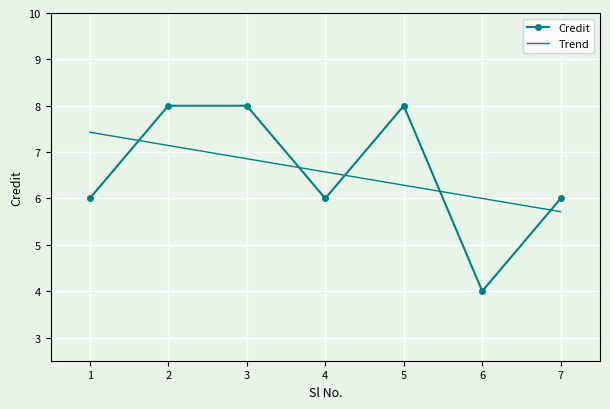

What is the change in value from 6 to 7?

+2